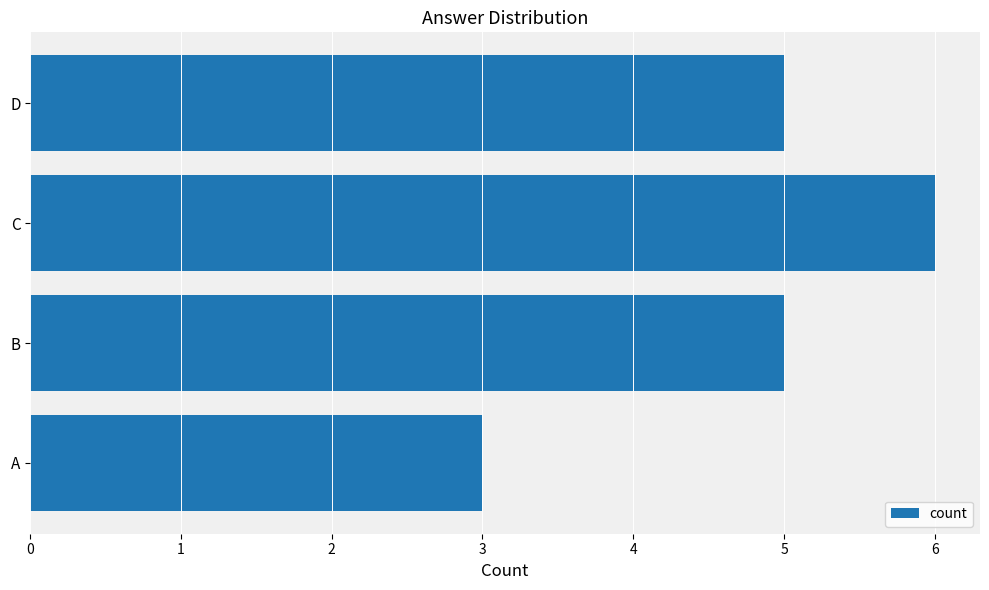

What is the average value?

5